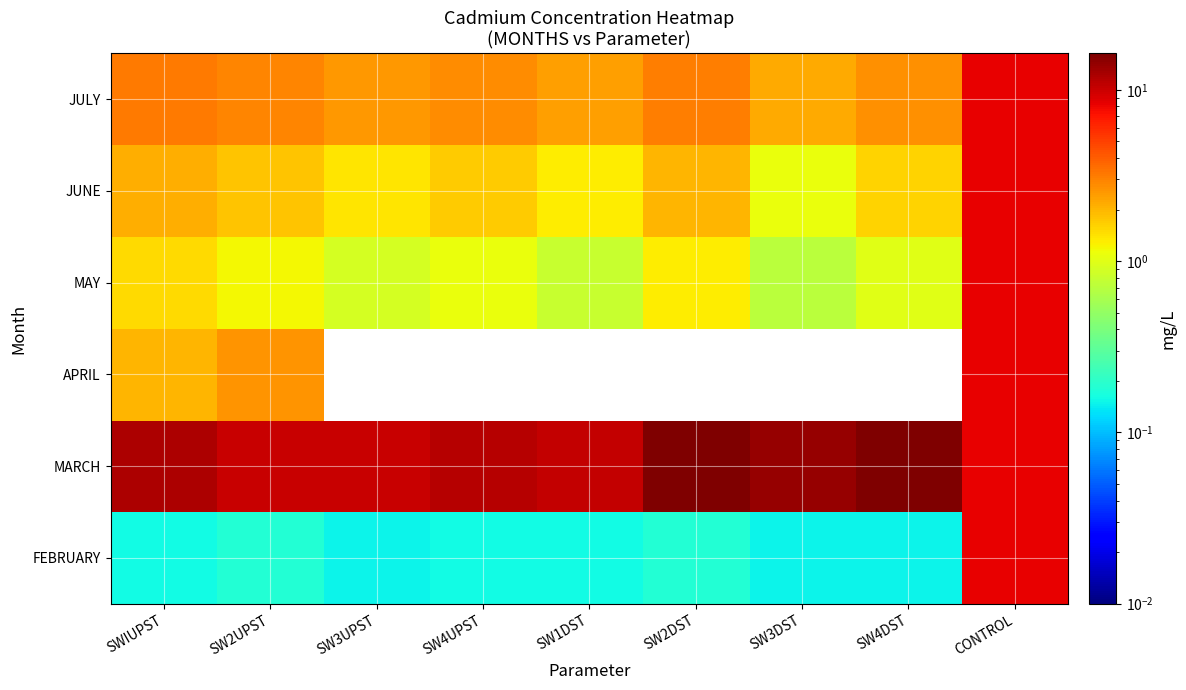

Reading right to left, transcribe all the data shown in this chart.

FEBRUARY: CONTROL=8.2	SW4DST=0.1	SW3DST=0.1	SW2DST=0.2	SW1DST=0.2	SW4UPST=0.2	SW3UPST=0.1	SW2UPST=0.2	SWIUPST=0.2
MARCH: CONTROL=8.2	SW4DST=16.3	SW3DST=14.1	SW2DST=16.3	SW1DST=10.4	SW4UPST=11.3	SW3UPST=10.0	SW2UPST=10.1	SWIUPST=12.1
APRIL: CONTROL=8.2	SW4DST=0.0	SW3DST=0.0	SW2DST=0.0	SW1DST=0.0	SW4UPST=0.0	SW3UPST=0.0	SW2UPST=2.6	SWIUPST=2.0
MAY: CONTROL=8.2	SW4DST=1.0	SW3DST=0.7	SW2DST=1.3	SW1DST=0.8	SW4UPST=1.1	SW3UPST=0.9	SW2UPST=1.2	SWIUPST=1.5
JUNE: CONTROL=8.2	SW4DST=1.6	SW3DST=1.1	SW2DST=2.0	SW1DST=1.3	SW4UPST=1.7	SW3UPST=1.4	SW2UPST=1.8	SWIUPST=2.1
JULY: CONTROL=8.2	SW4DST=2.7	SW3DST=2.2	SW2DST=3.1	SW1DST=2.4	SW4UPST=2.8	SW3UPST=2.5	SW2UPST=2.9	SWIUPST=3.2